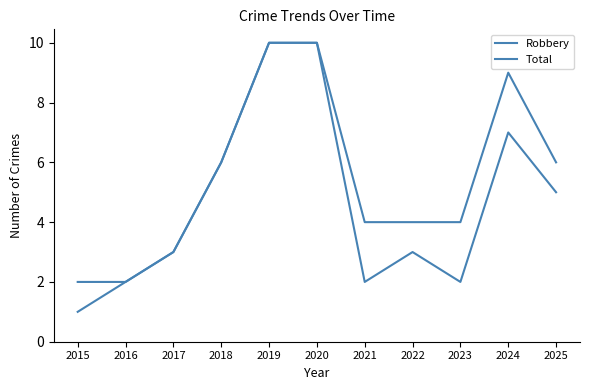

Does the chart have visible grid lines?

No